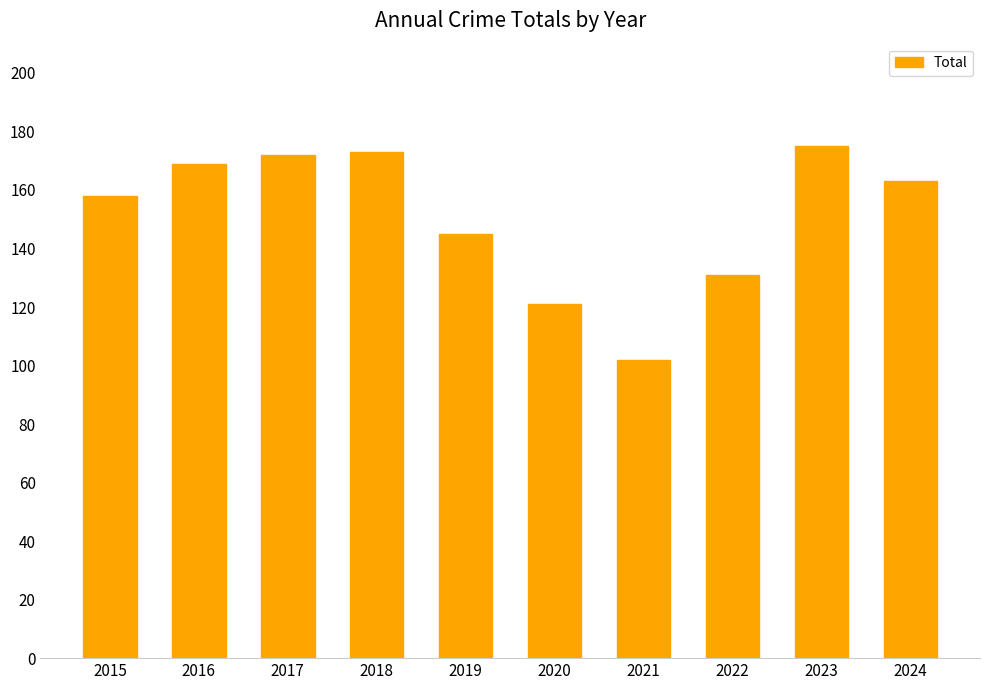

Reading left to right, extract all data points from this chart.

158	169	172	173	145	121	102	131	175	163